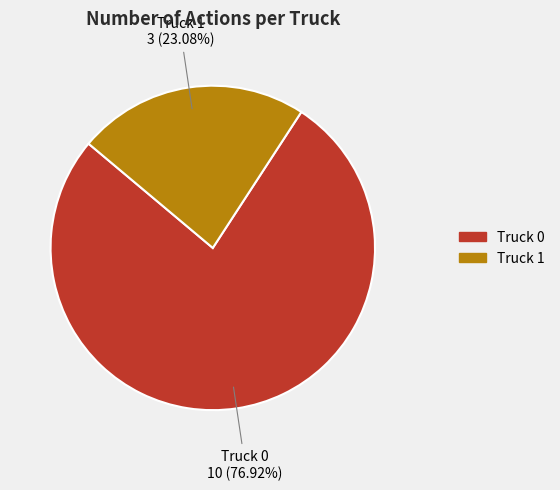

To the nearest percent, what is the combined percentage of Truck 1 and Truck 0?

100%